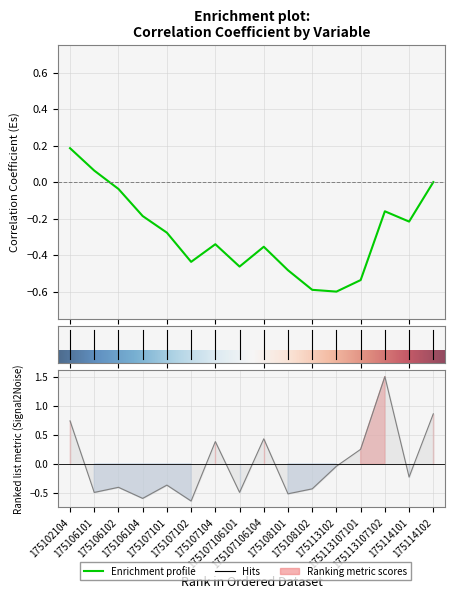

Does the chart have visible grid lines?

Yes